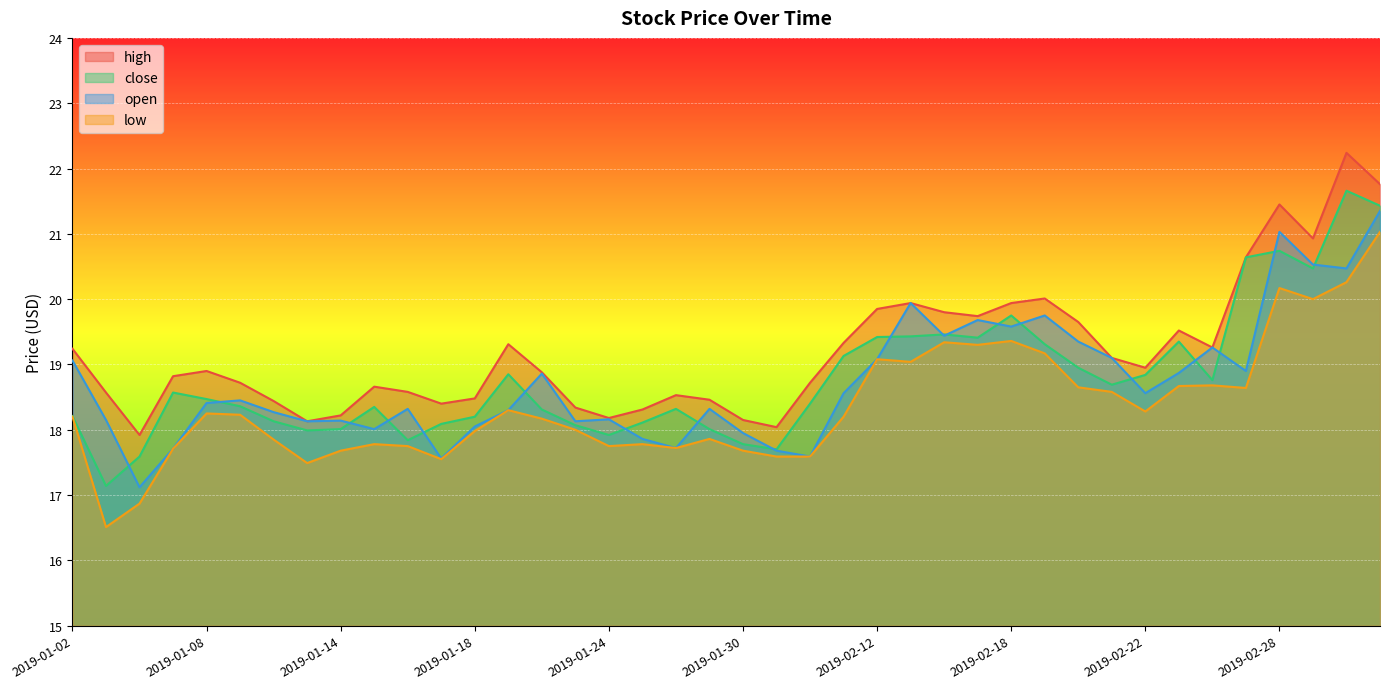

What is the value of the high point at the 33rd from the left?

18.9